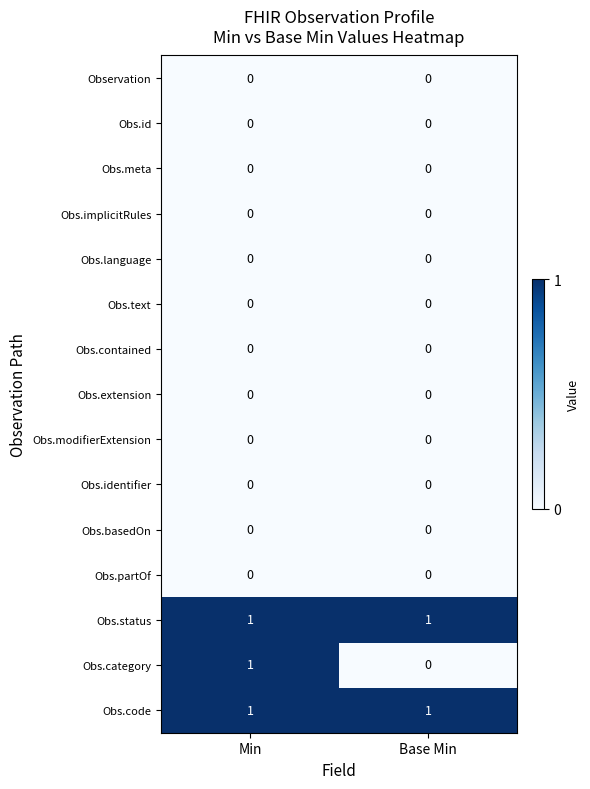

Reading left to right, list all the values displayed in this chart.

Observation: 0	0
Obs.id: 0	0
Obs.meta: 0	0
Obs.implicitRules: 0	0
Obs.language: 0	0
Obs.text: 0	0
Obs.contained: 0	0
Obs.extension: 0	0
Obs.modifierExtension: 0	0
Obs.identifier: 0	0
Obs.basedOn: 0	0
Obs.partOf: 0	0
Obs.status: 1	1
Obs.category: 1	0
Obs.code: 1	1